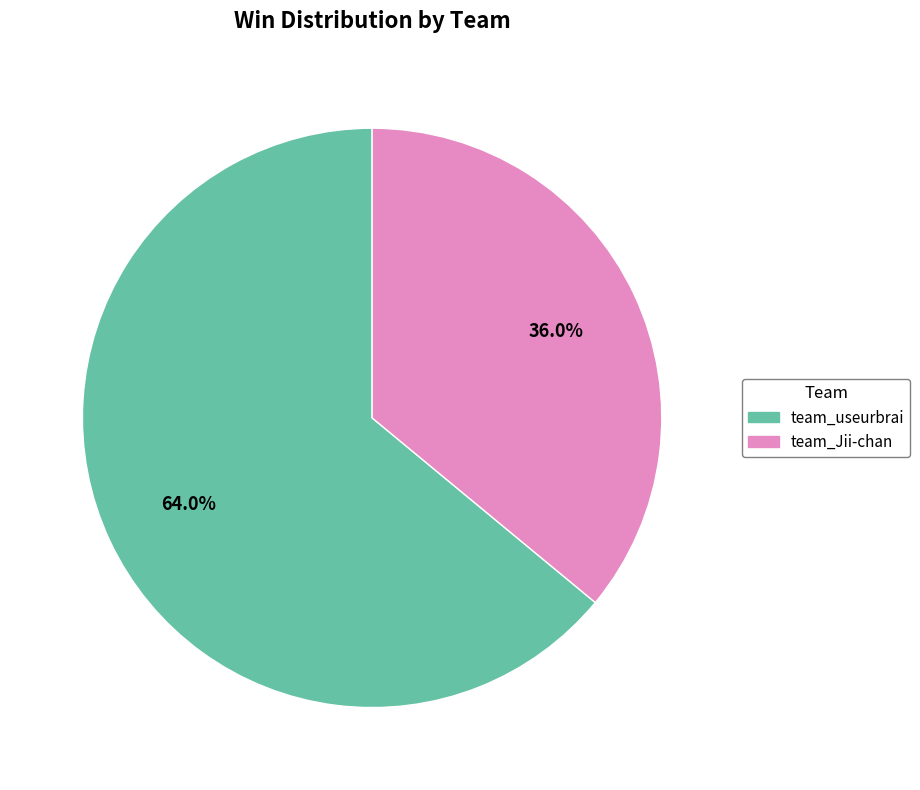

Is it true that team_Jii-chan is 22% of the pie?

False